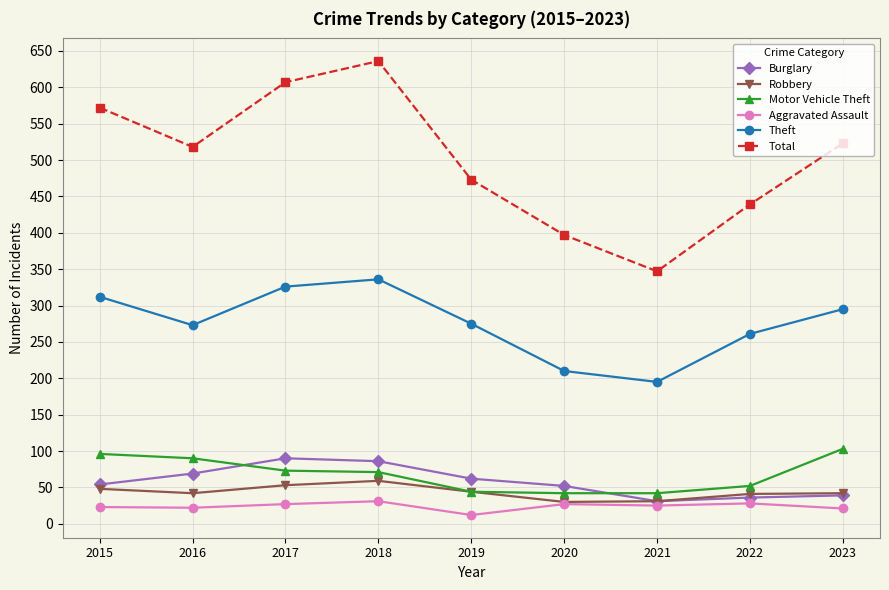

At which category does Total reach its first local valley?

2016